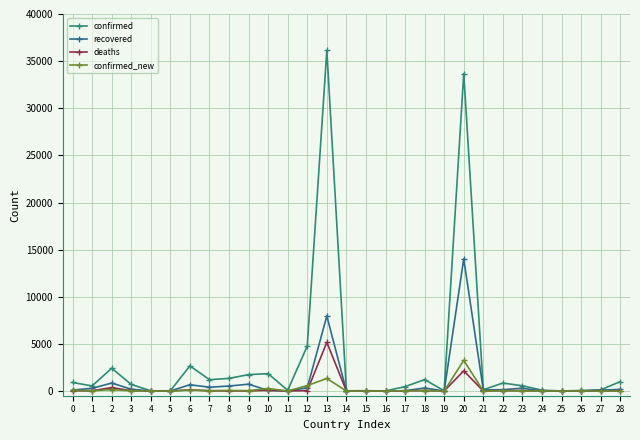

True or false: recovered and confirmed cross at least once.

False